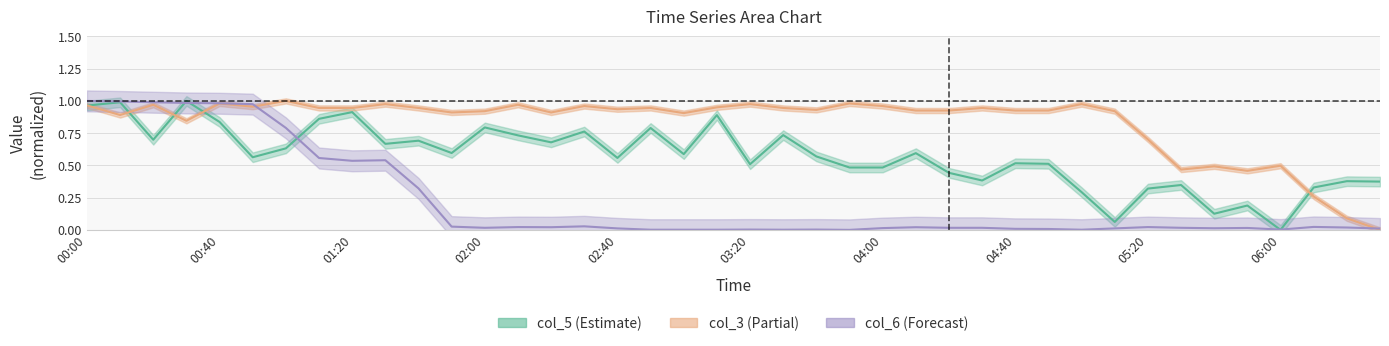

True or false: col_3 and col_5 intersect in this chart.

True